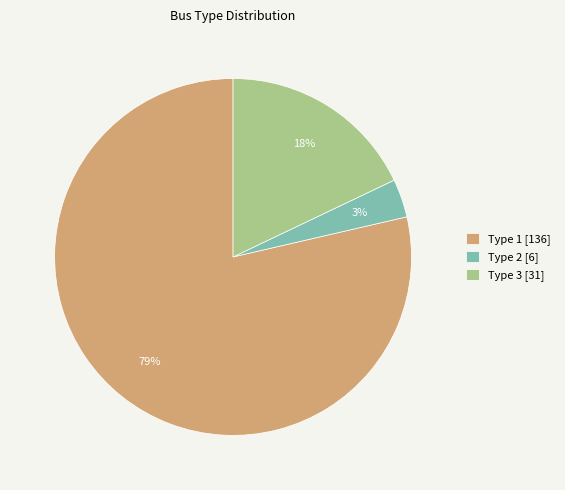

The Type 1 [136] slice represents 65% of the pie. True or false?

False